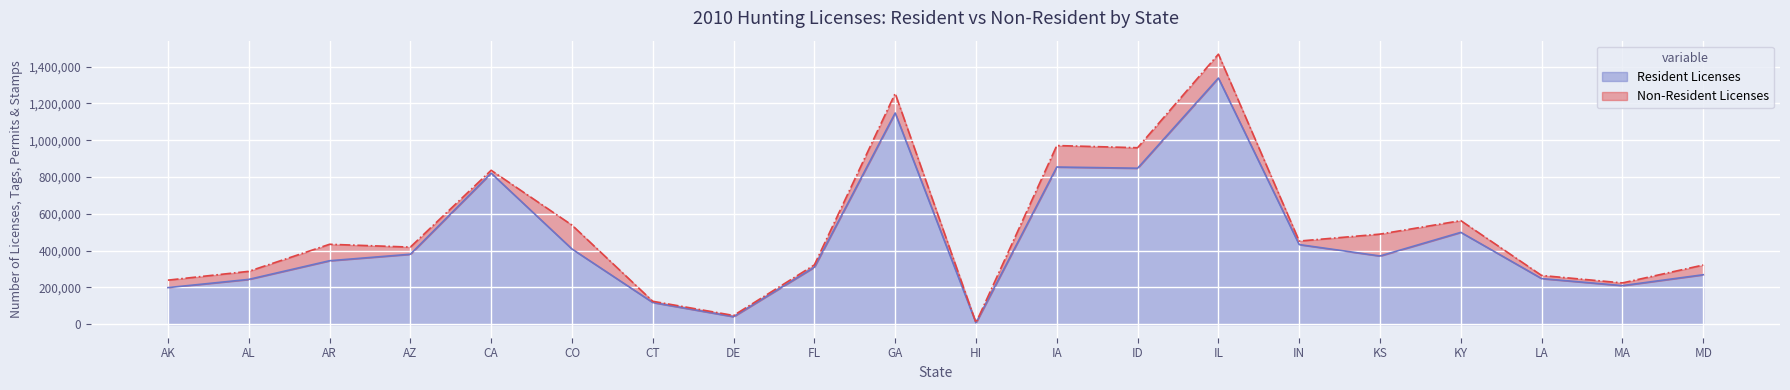

Where does the data first go above 370925?

AZ